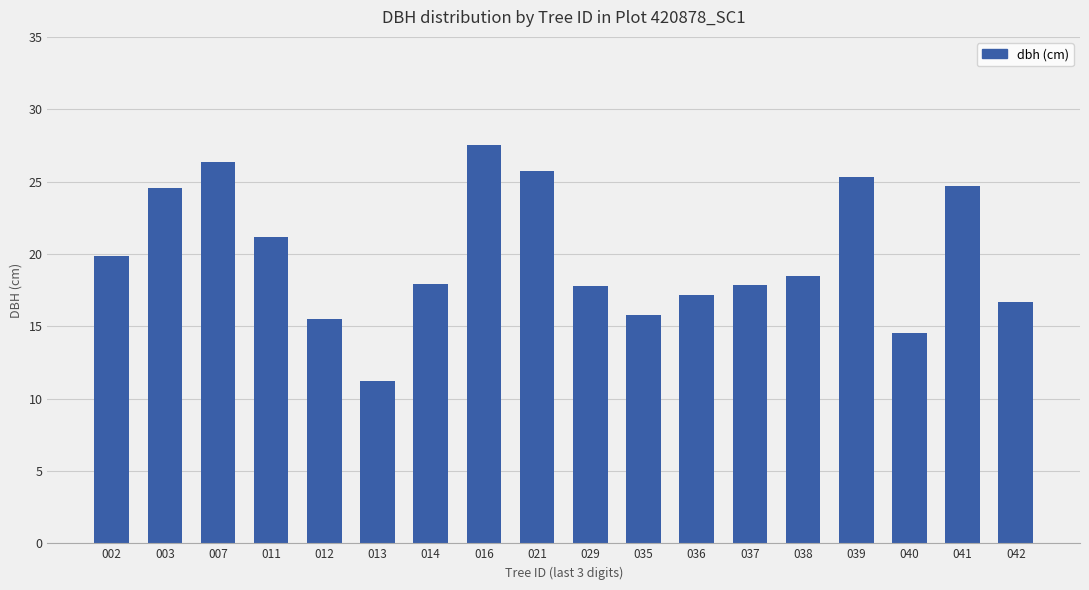

What is the greatest value displayed?

27.6